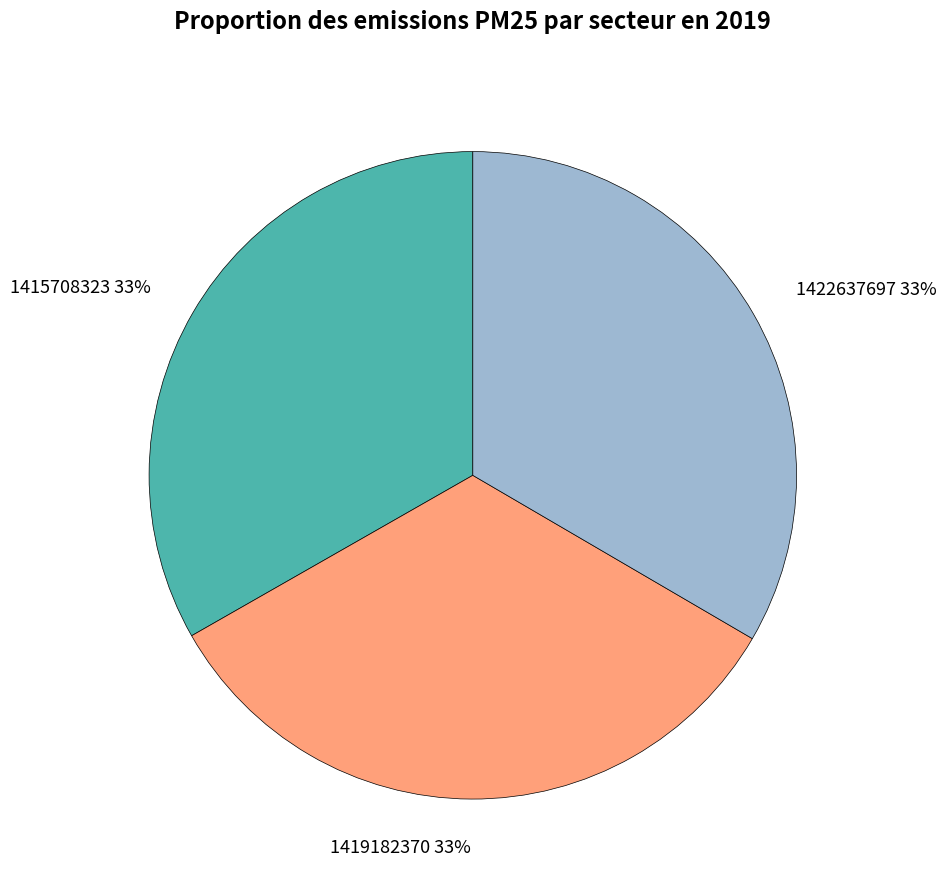

Is the sum of 1419182370 and 1422637697 greater than half?

Yes